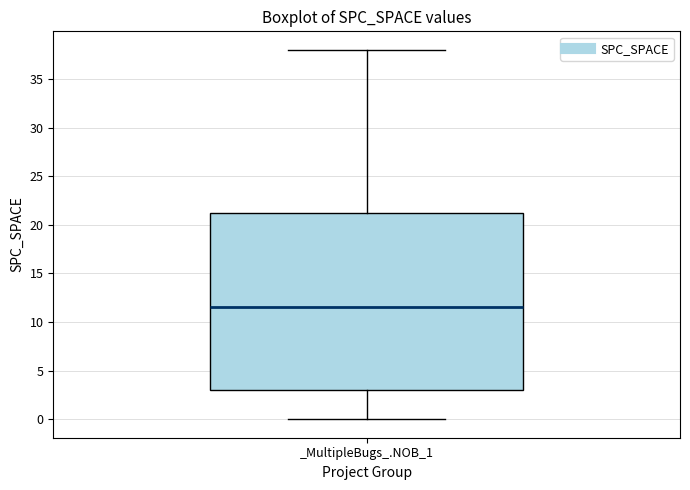

Transcribe this box plot: give where the median line is, the range the box spans, and where the two whiskers end, as read against the y-axis. The values are not printed on the chart, so give them approximately, as read against the axis.

median 11.5, box 3.0 to 21.5, whiskers 0.0 to 38.0